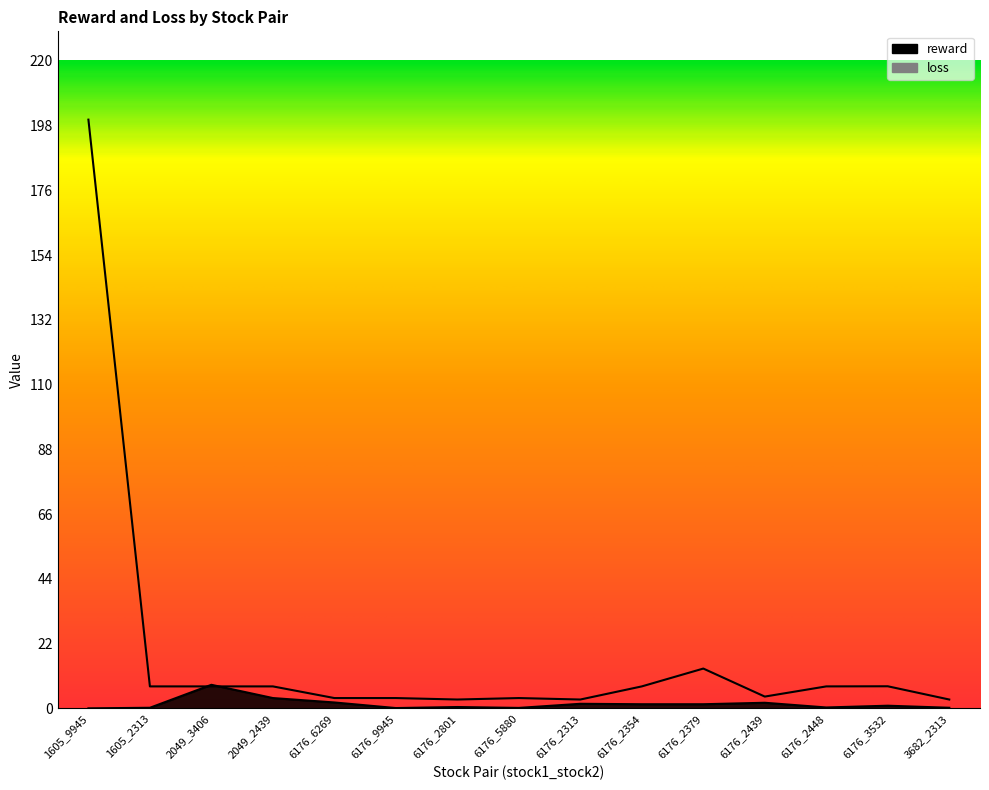

List the labels in order of reward value, smallest first.

1605_9945, 6176_9945, 6176_5880, 1605_2313, 3682_2313, 6176_2448, 6176_2801, 6176_3532, 6176_2354, 6176_2379, 6176_2313, 6176_2439, 6176_6269, 2049_2439, 2049_3406